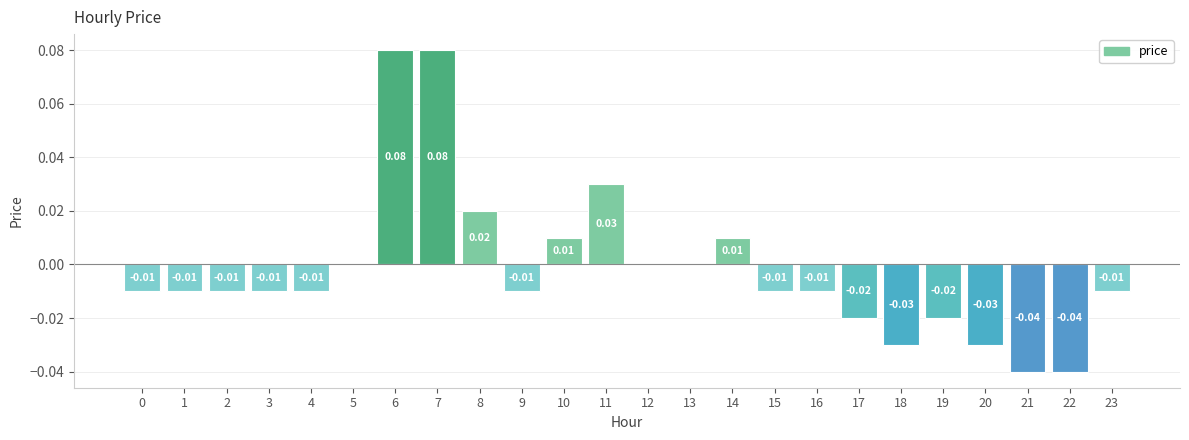

Between 3 and 7, which is larger?

7